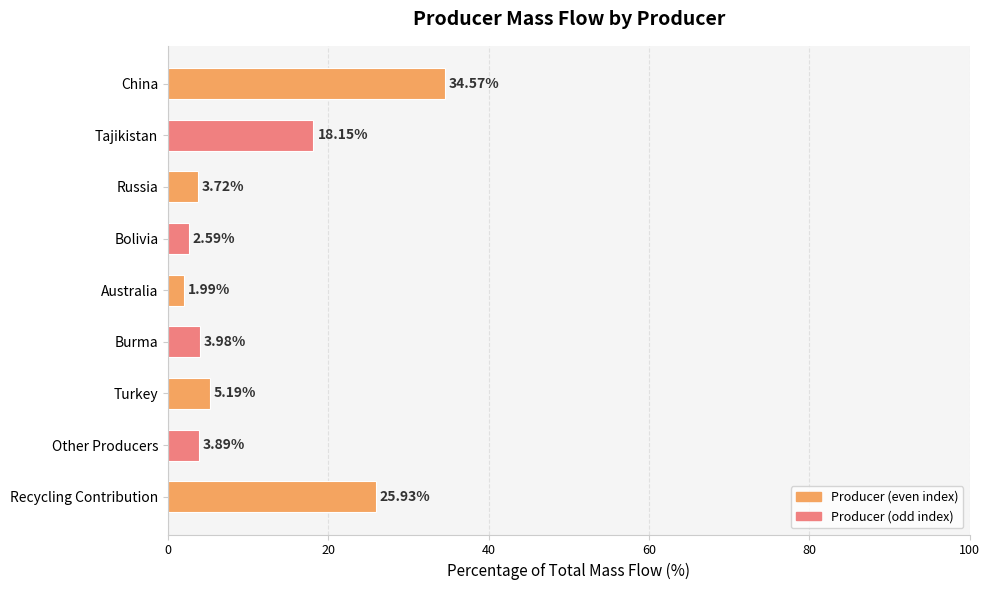

What is the label of the 3rd bar from the top?

Russia